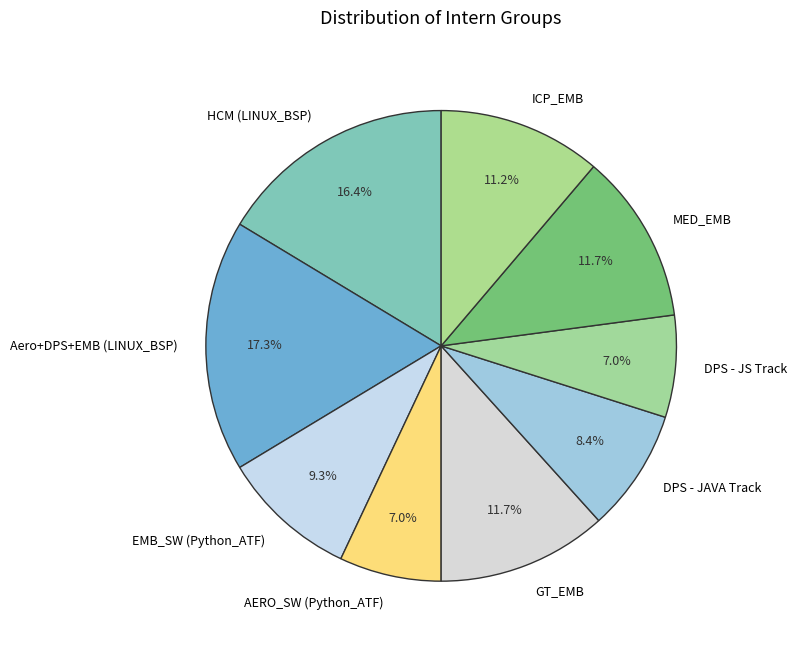

True or false: MED_EMB accounts for 12% of the total.

True